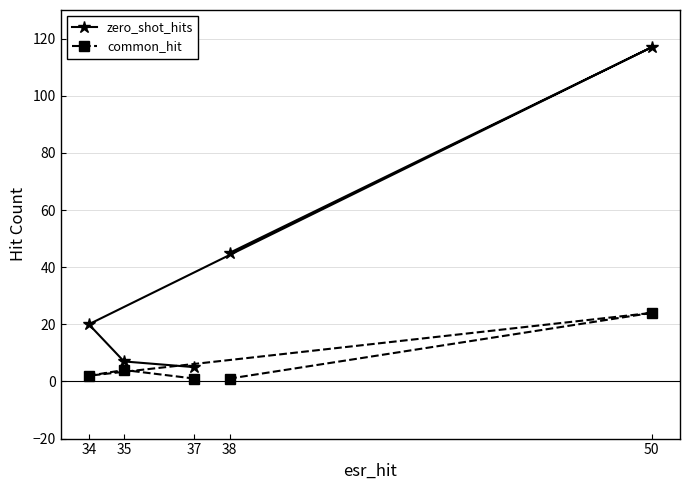

The value of common_hit at 50 is 1. True or false?

False